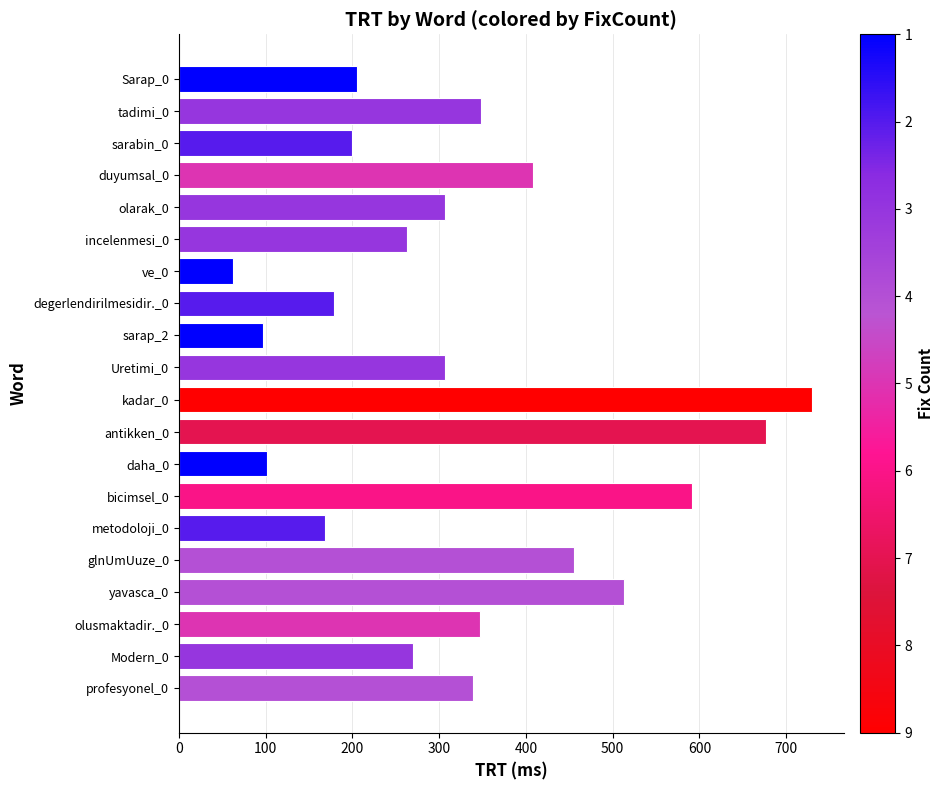

What is the approximate value at tadimi_0, to the nearest 10?

350